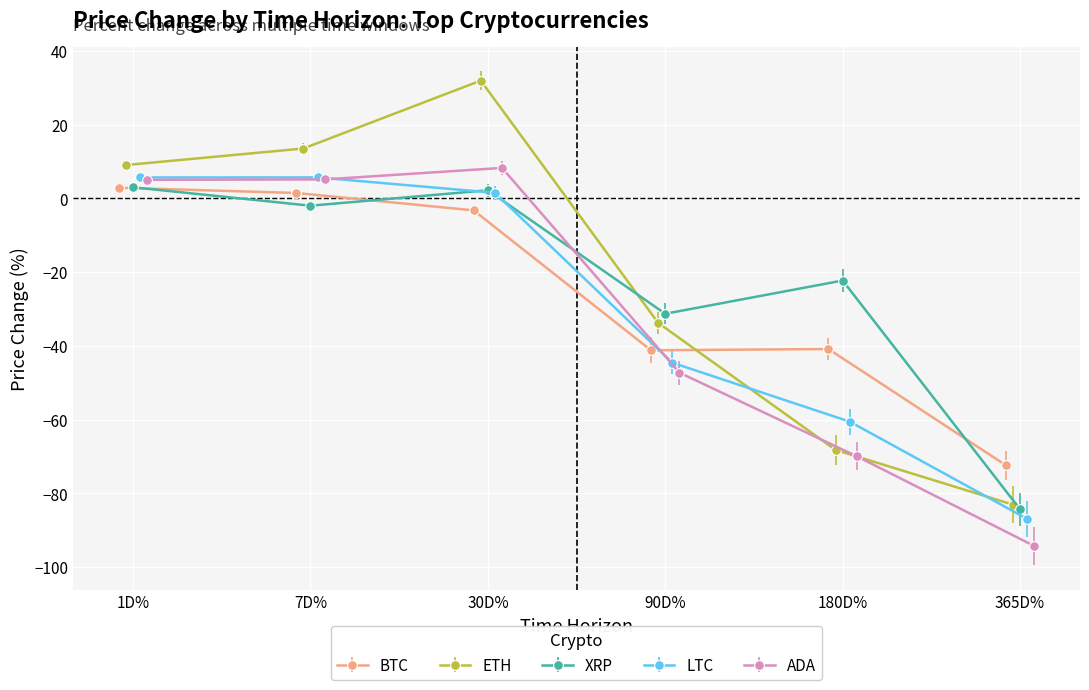

What is the value of the ETH point at the 1st from the left?

9.1